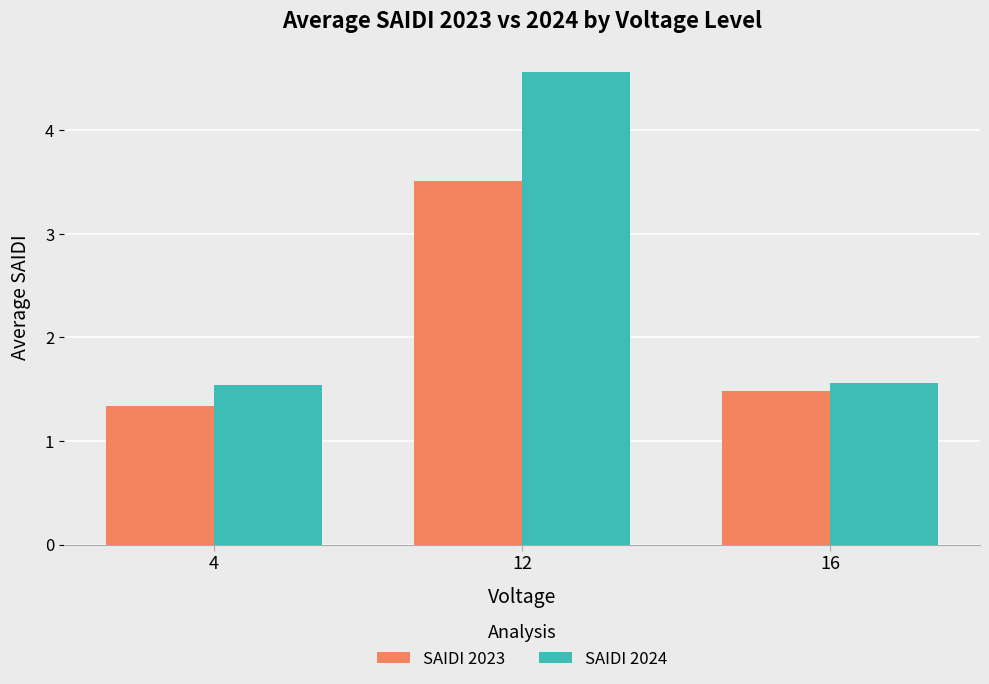

Is the value of SAIDI 2024 at 16 greater than the value of SAIDI 2023 at 16?

Yes